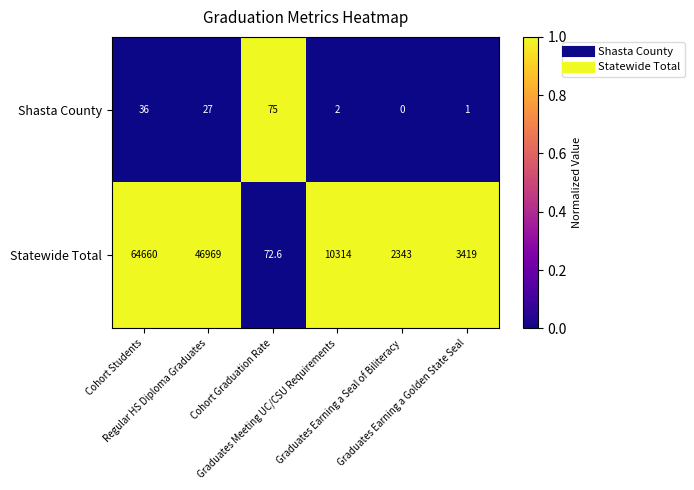

Which series has the largest range (max minus min)?

Statewide Total